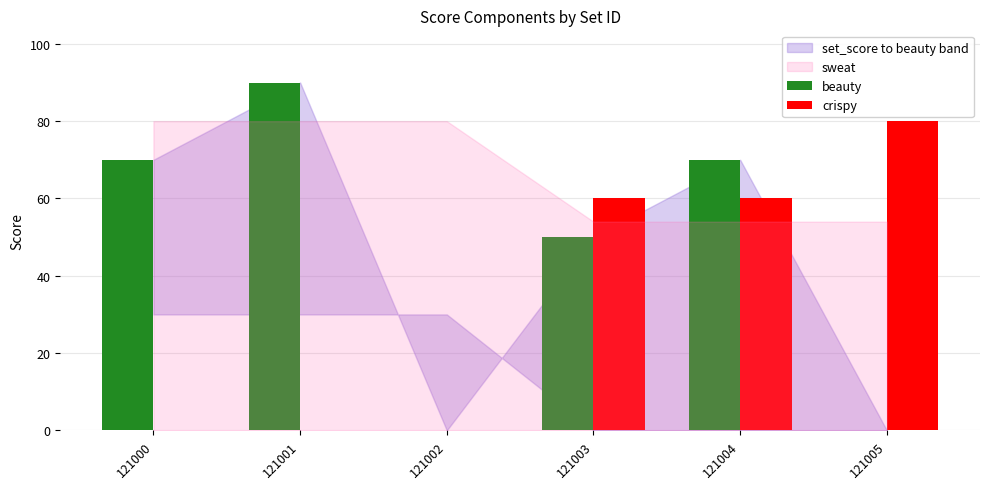

What is the total value across all series at 121001?

90